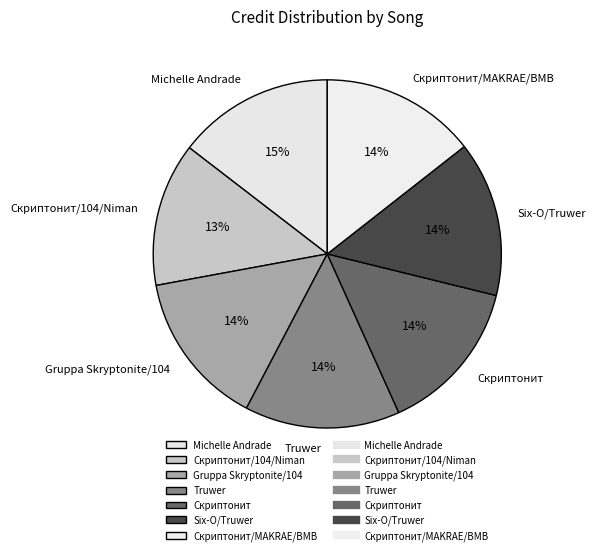

To the nearest percent, what is the combined percentage of Скриптонит/MAKRAE/BMB and Truwer?

29%